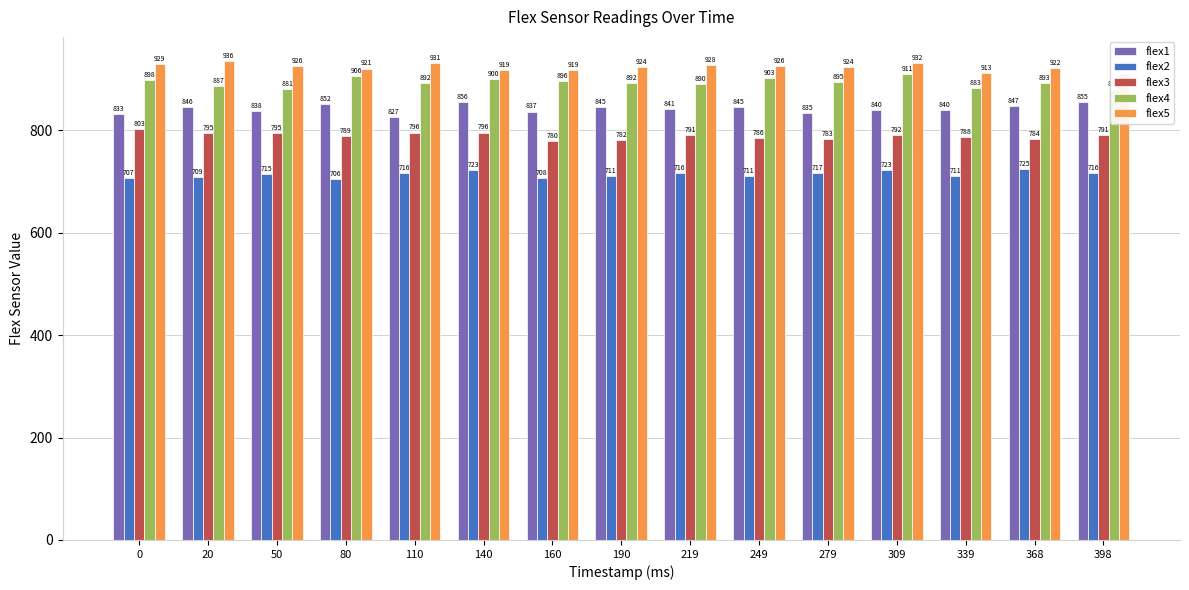

At which label does flex3 reach its minimum?

160